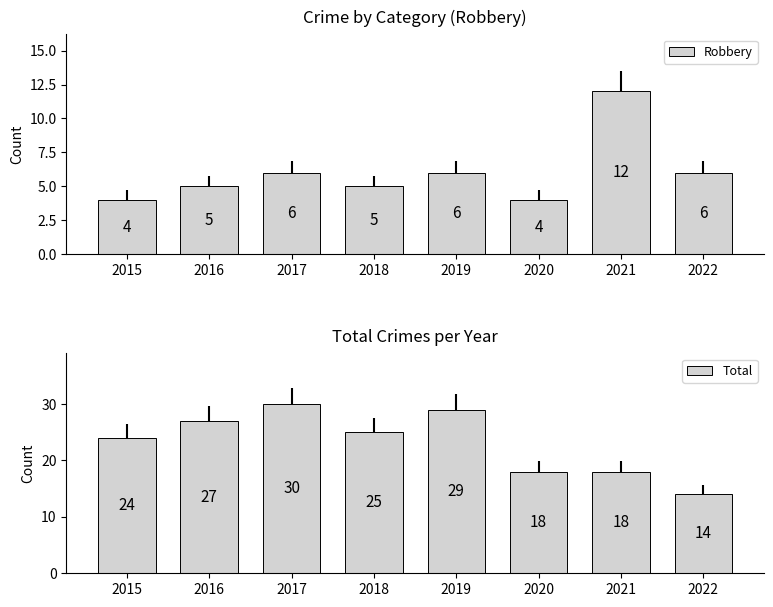

Are the bars grouped side by side (vs. stacked)?

Yes